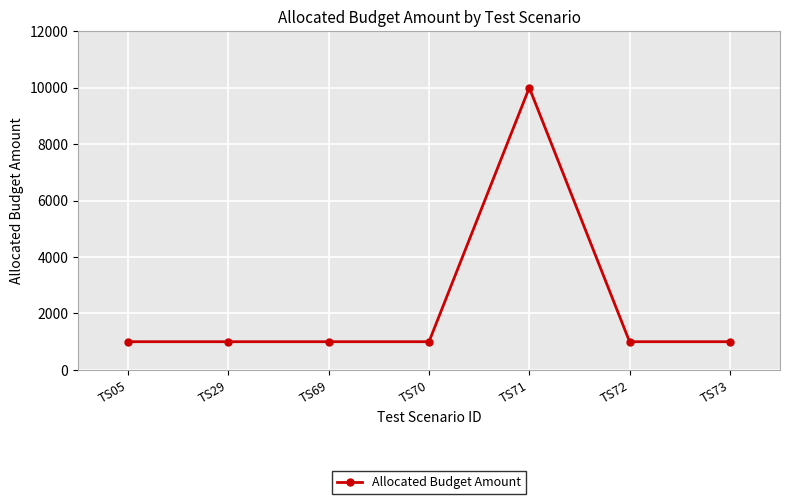

The value at TS05 is 1000. True or false?

True